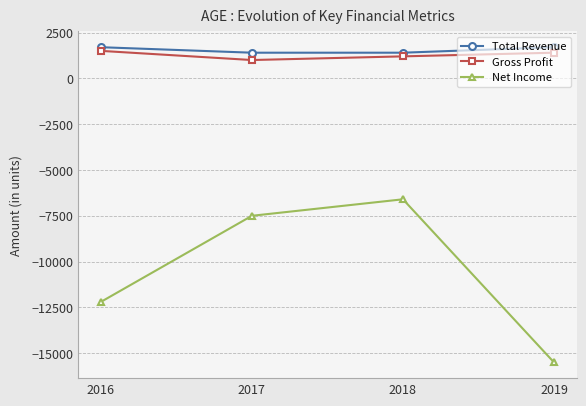

Reading left to right, what are all the values shown in this chart?

Total Revenue: 1700	1400	1400	1700
Gross Profit: 1500	1000	1200	1400
Net Income: -12200	-7500	-6600	-15500